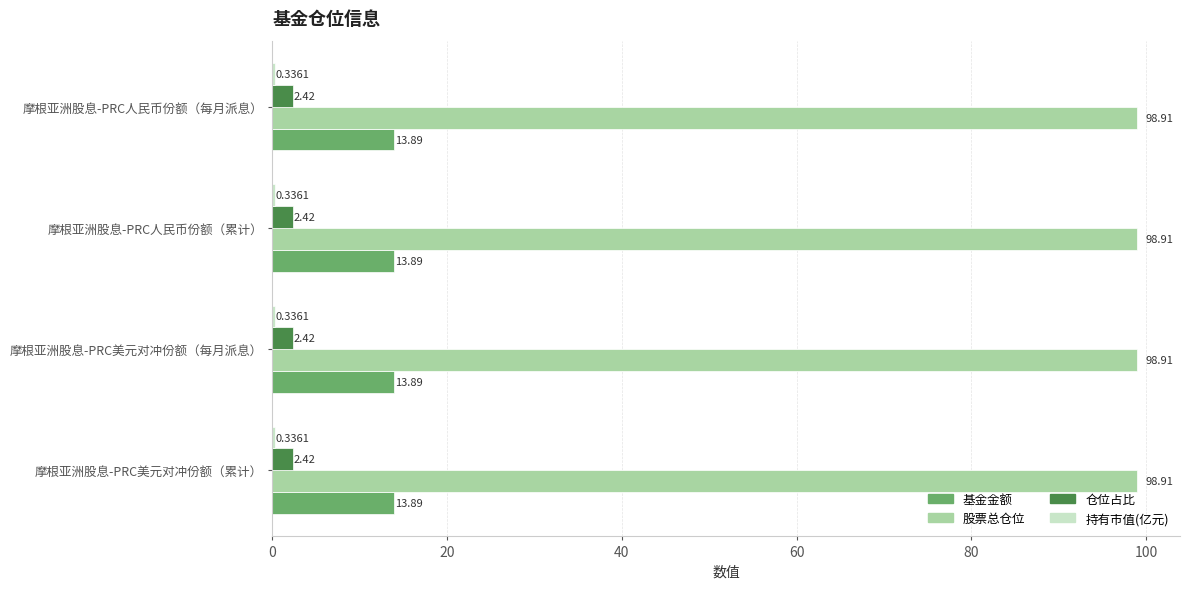

What is the total value across all series at 摩根亚洲股息-PRC人民币份额（累计）?

115.6